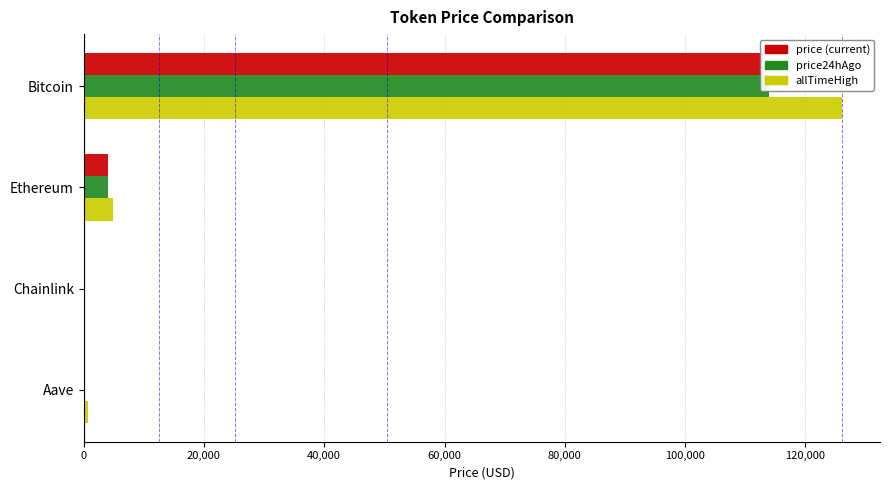

What is the difference between the maximum and minimum values in the price series?

112869.2